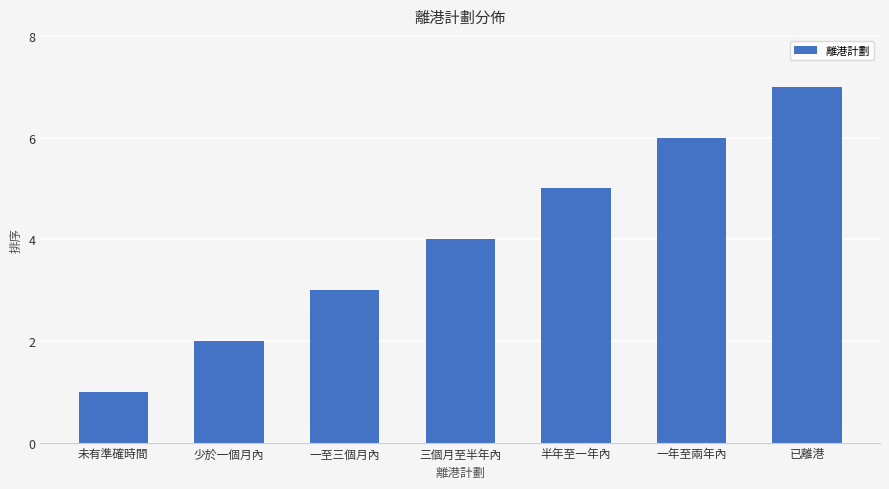

What is the approximate value at 少於一個月內?

2